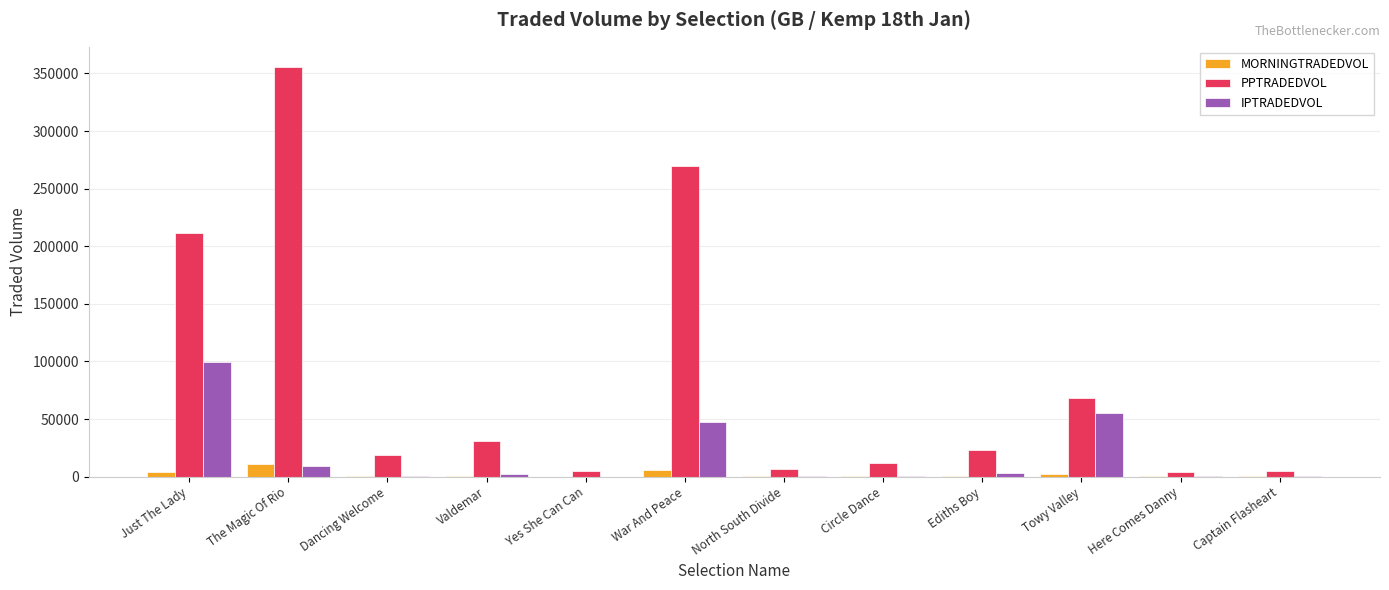

At which label does PPTRADEDVOL first exceed 23469?

Just The Lady